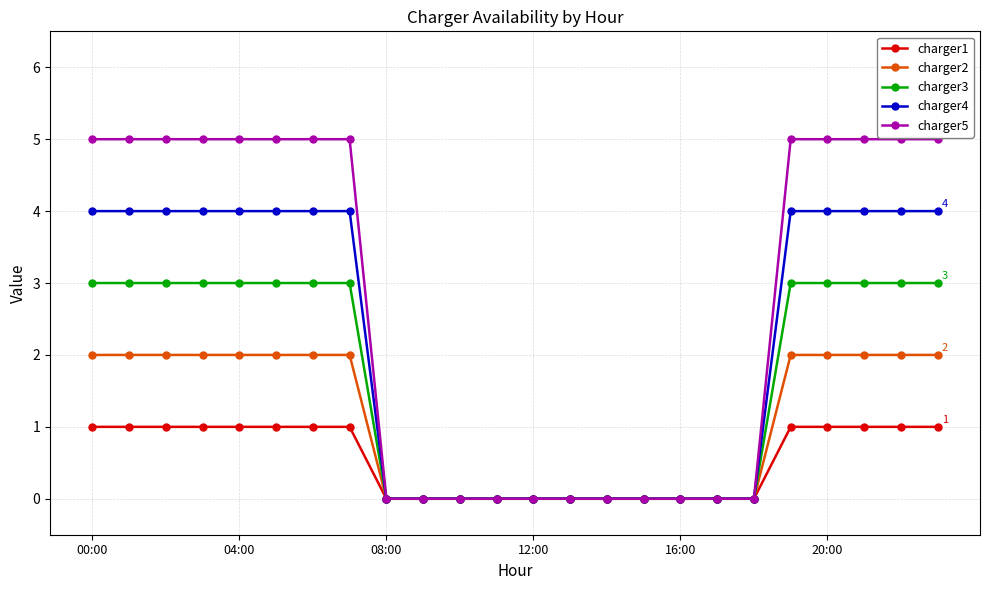

Which series has the largest total across all categories?

charger5